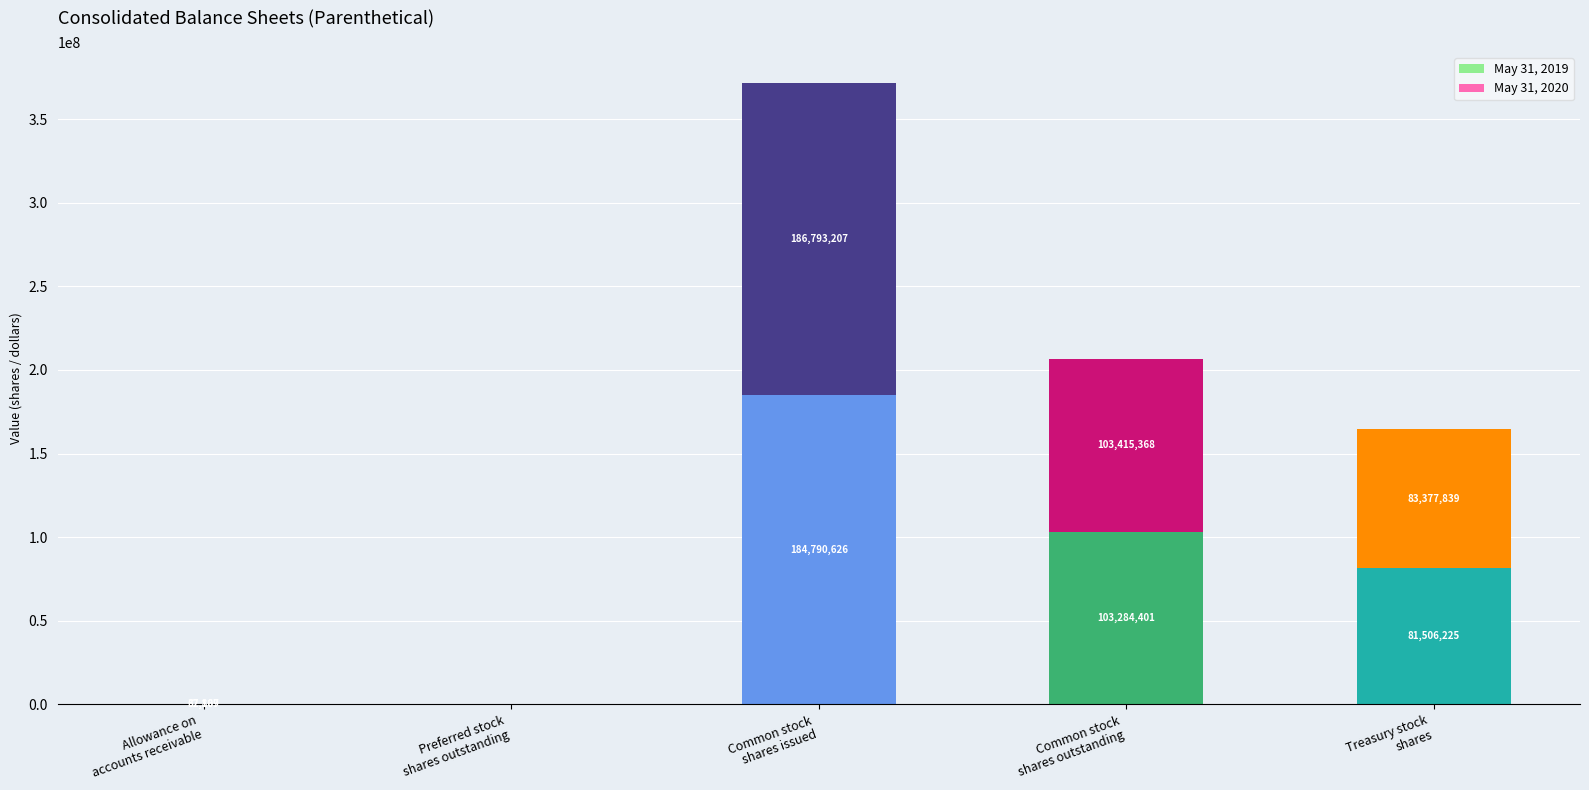

What is the sum of all May 31, 2019 values?

369619061